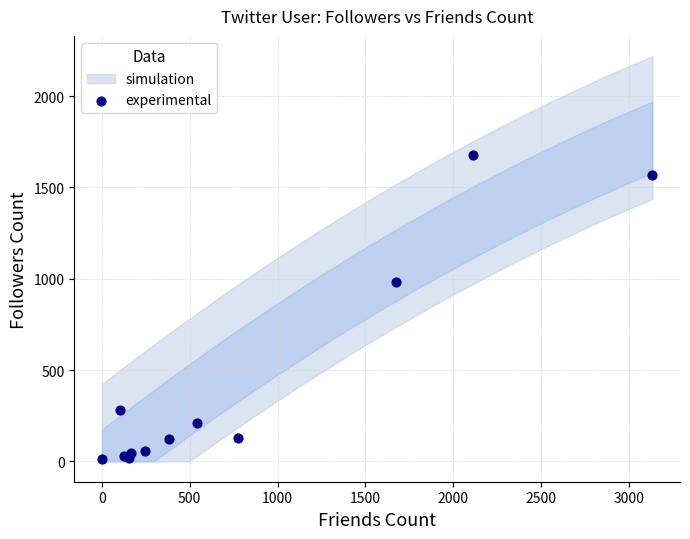

What Y value in the scatter plot is closest to 844?

983